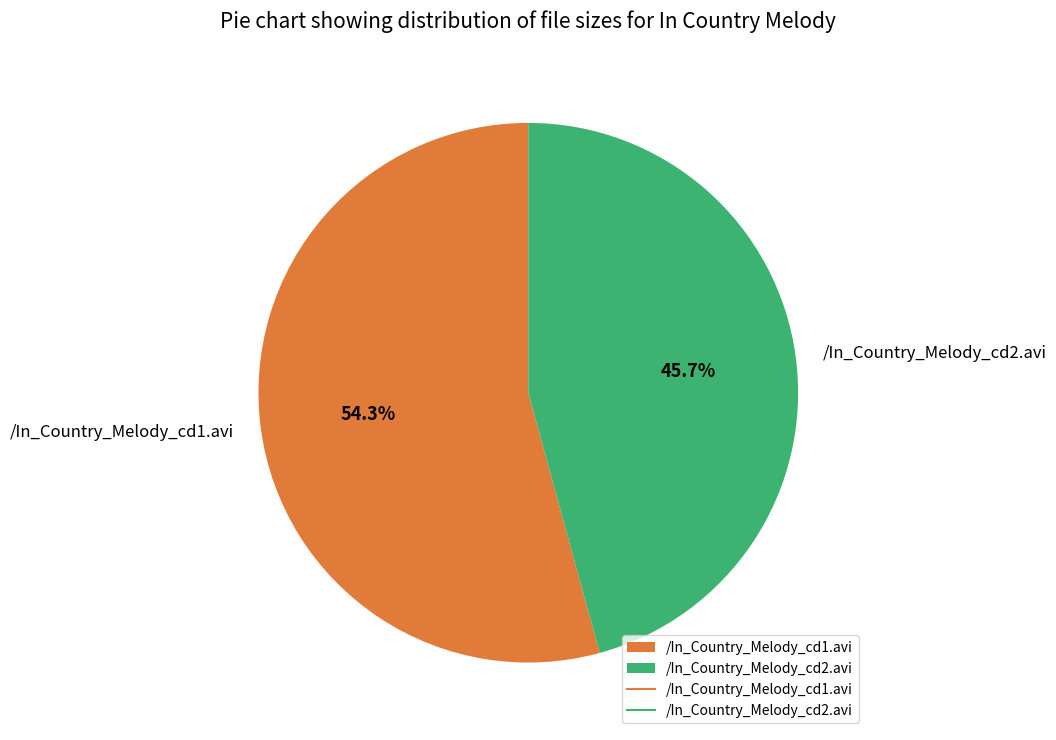

Which category has the smallest portion of the pie?

/In_Country_Melody_cd2.avi